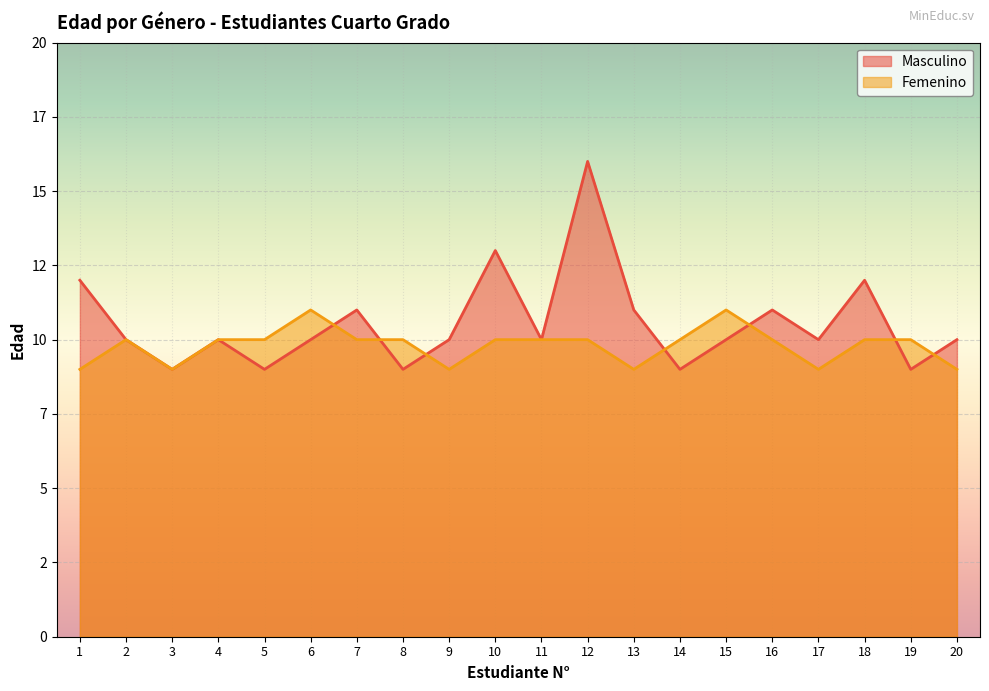

Which series has the widest spread of values?

Masculino